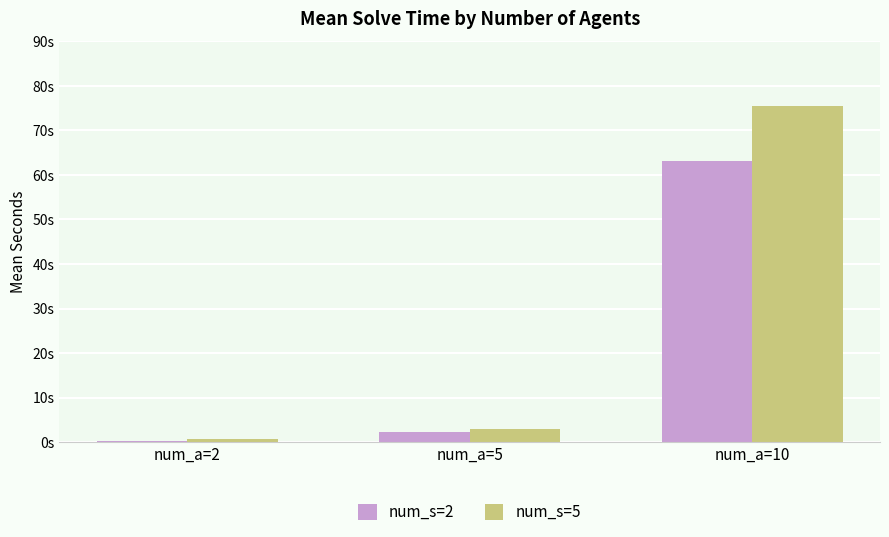

At which category is the sum across all series the highest?

num_a=10